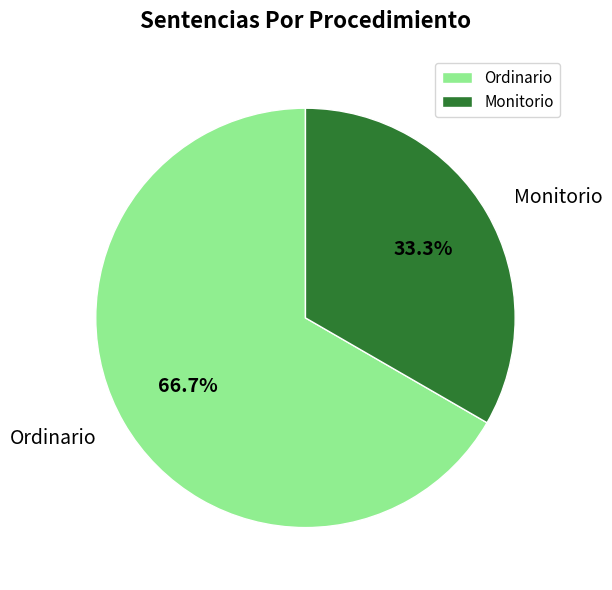

What is the total percentage of Ordinario and Monitorio?

100.0%